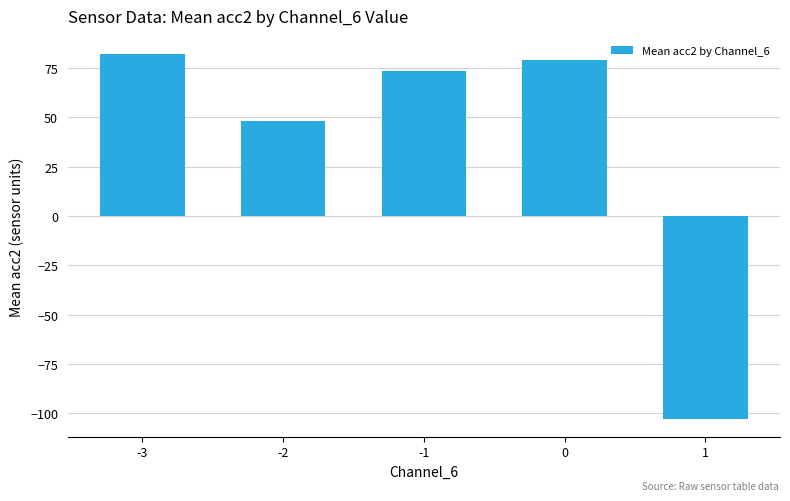

What is the difference between the maximum and second lowest values?

33.7